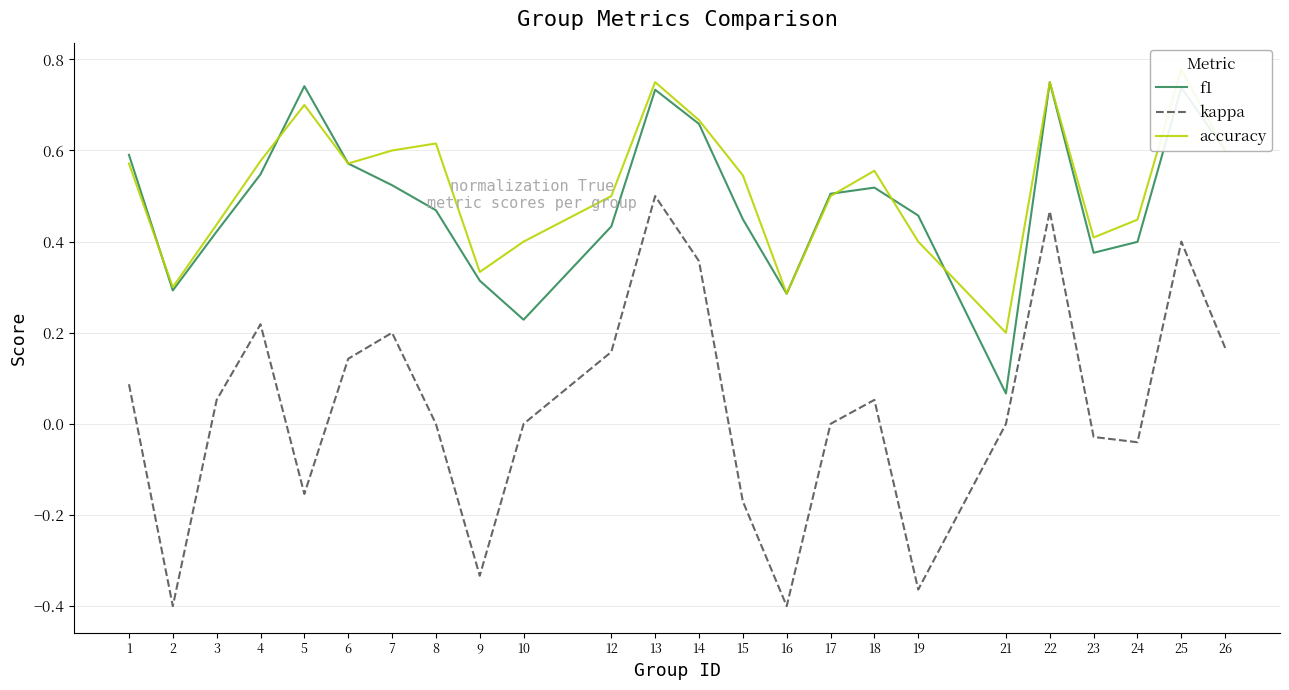

Is this an area chart (filled region under the line)?

No